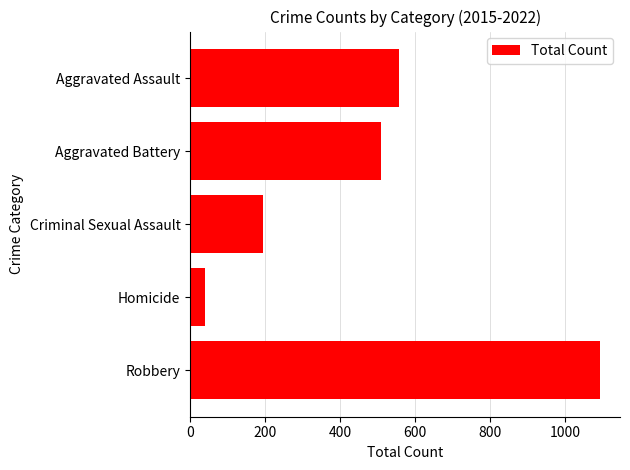

Count the number of categories in the chart.

5